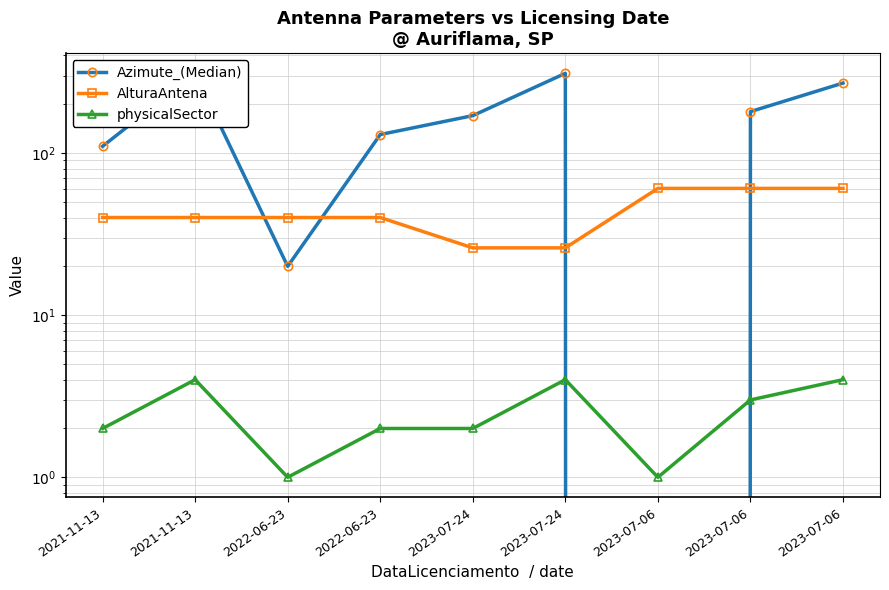

What is the label of the 1st point from the left?

2021-11-13